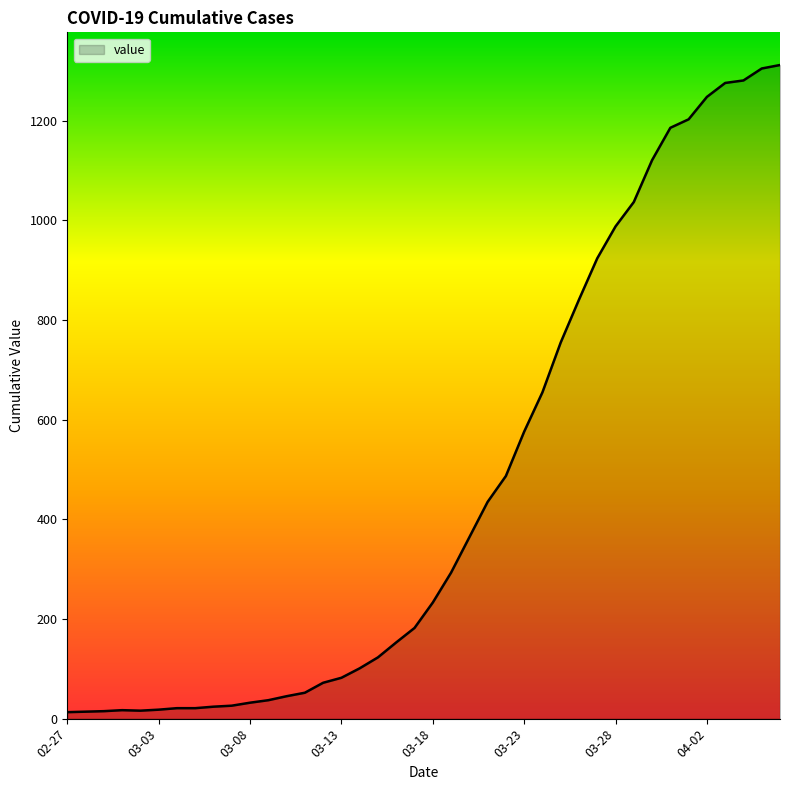

What is the difference between the maximum and minimum values?

1299